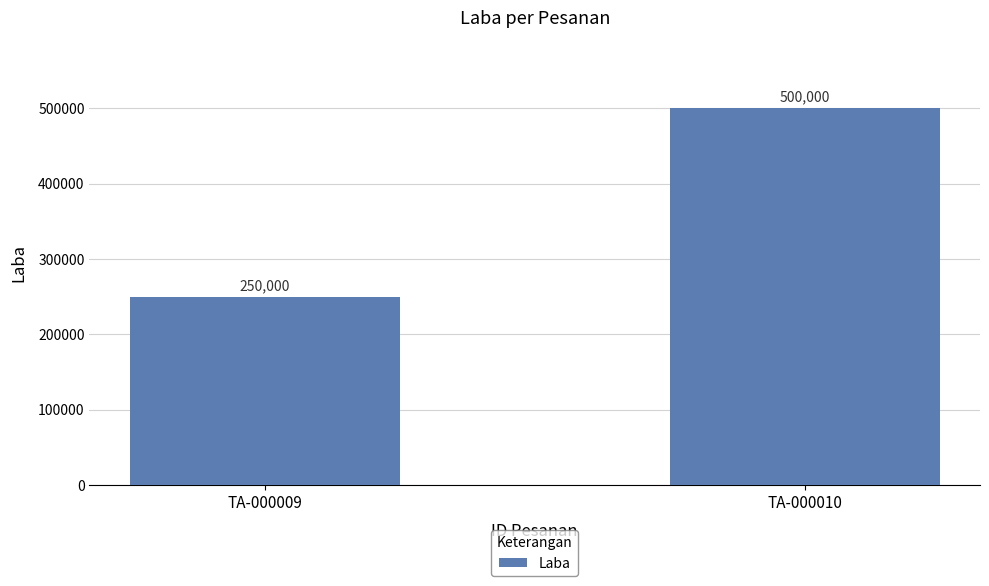

Reading left to right, what are all the values shown in this chart?

TA-000009=250000	TA-000010=500000